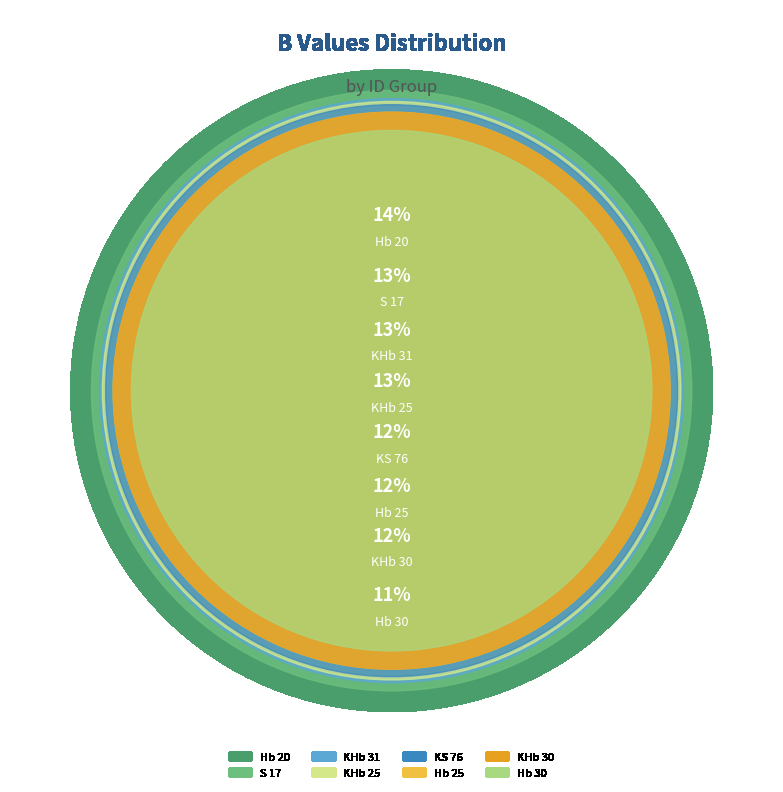

What portion of the pie excludes Hb 30?

88.7%